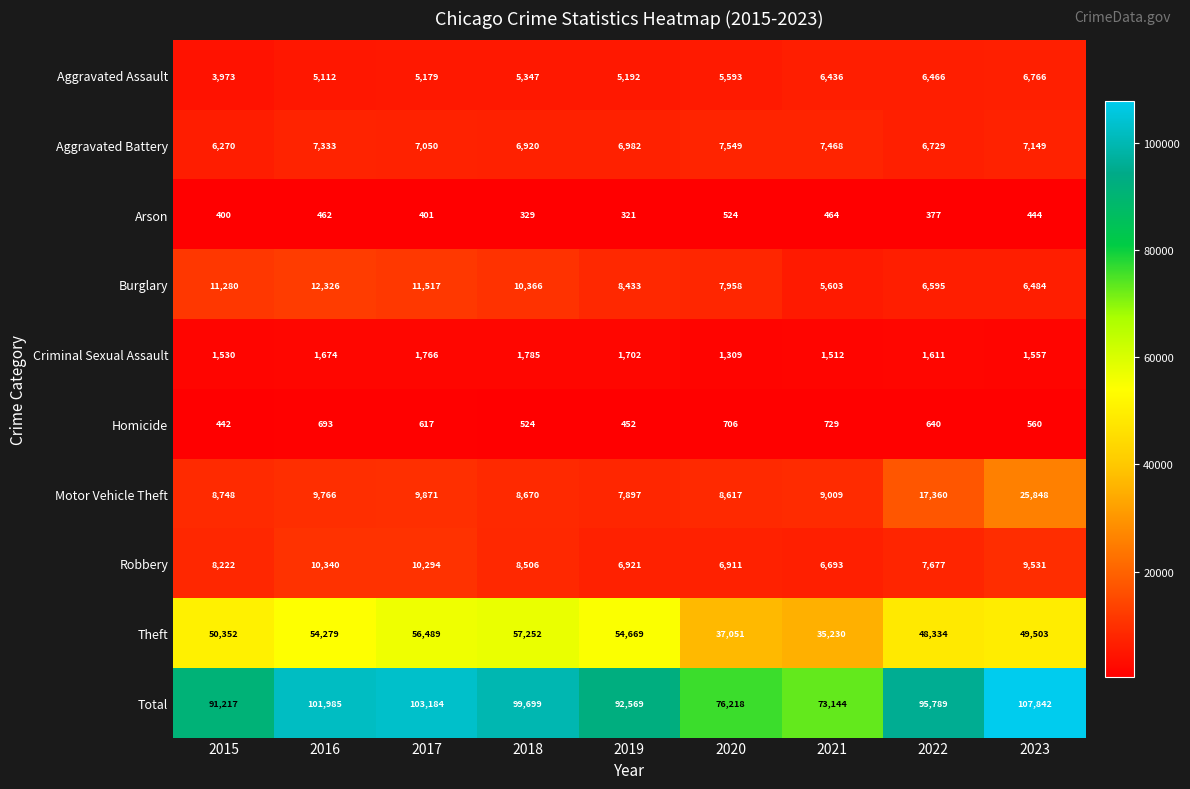

At which category is the sum across all series the highest?

2023